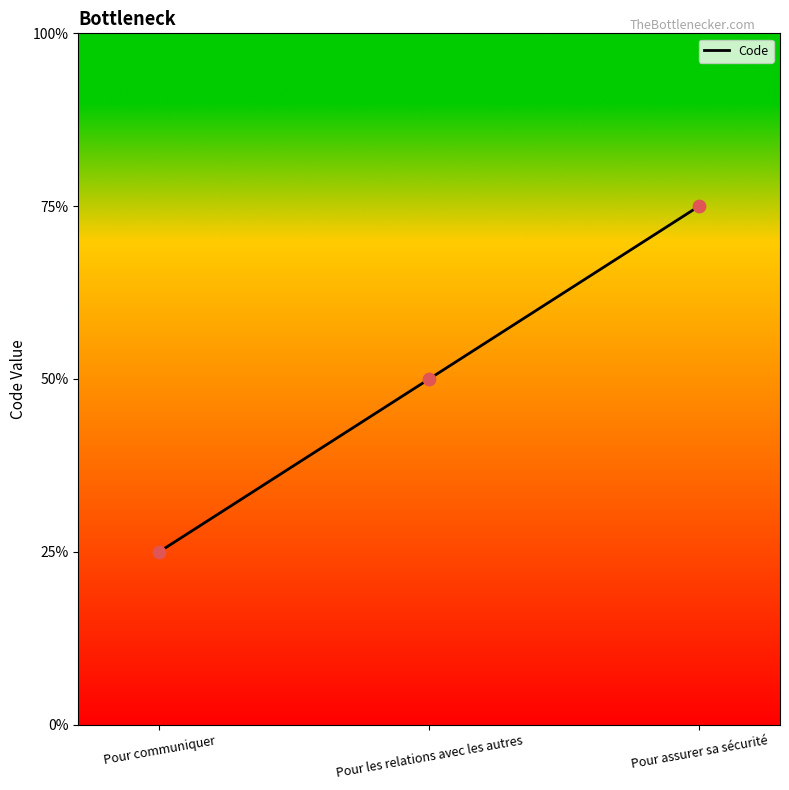

Between Pour les relations avec les autres and Pour communiquer, which is larger?

Pour les relations avec les autres